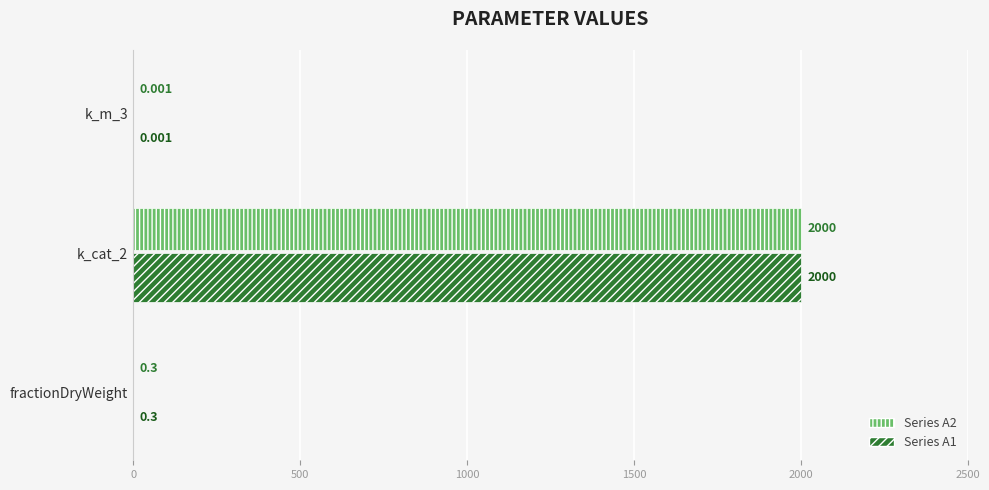

Is the value of Series A1 at k_m_3 greater than the value of Series A2 at k_cat_2?

No